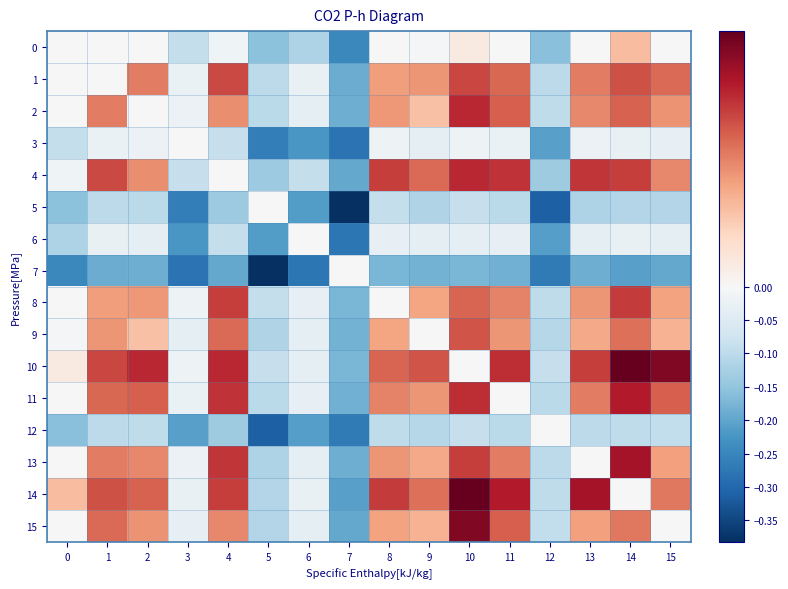

Which label corresponds to the smallest value in the chart?

7